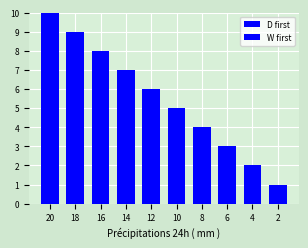

What is the sum of the D first values at 10 and 18?

14